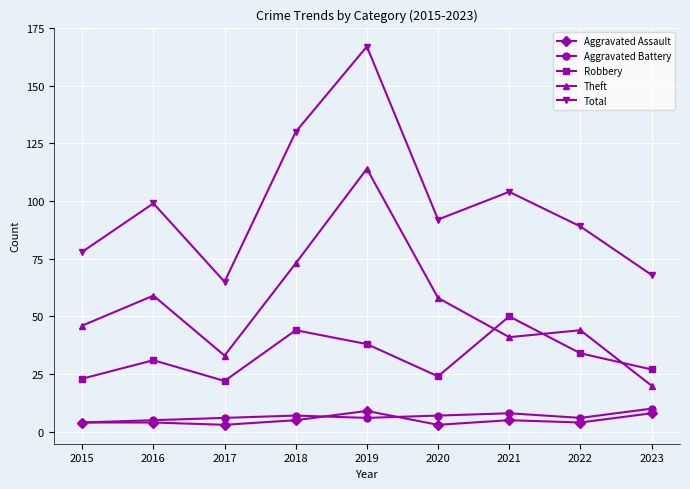

What is the value of the Aggravated Battery point at the 9th from the left?

10